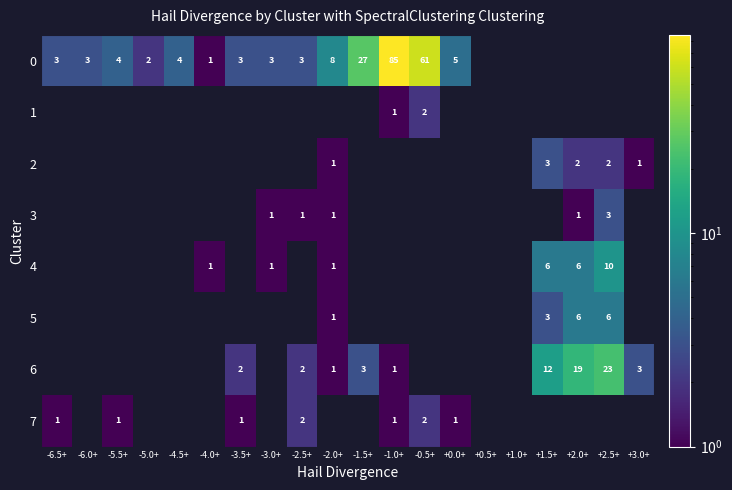

What is the sum of the 6 values at +3.0+ and -1.5+?

6